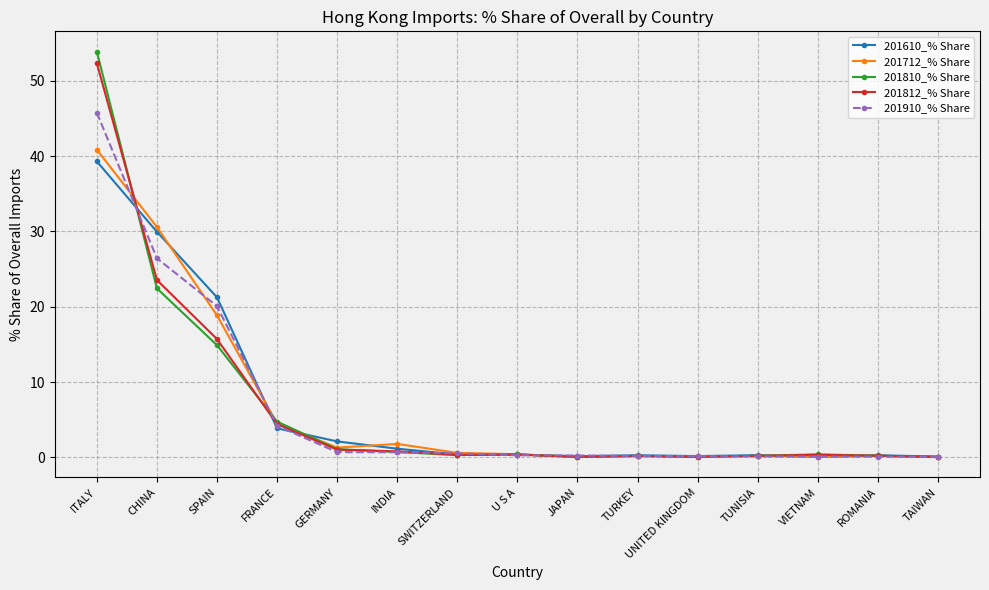

Rank the series by their maximum value, from highest to lowest.

201810_% Share, 201812_% Share, 201910_% Share, 201712_% Share, 201610_% Share